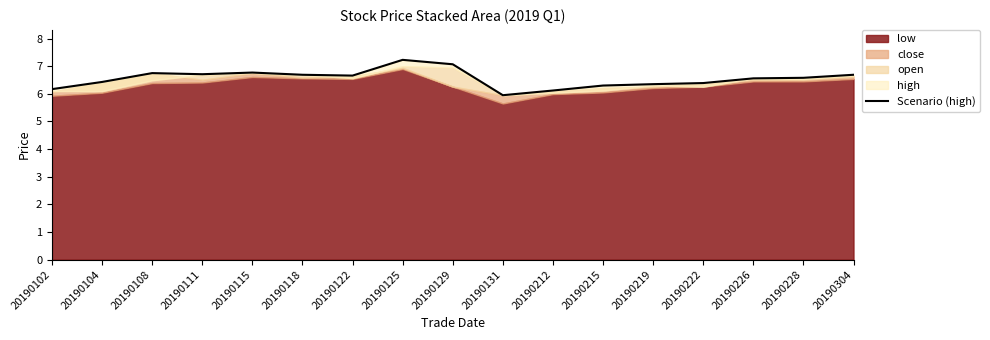

What is the value of the 17th point from the left?

6.7